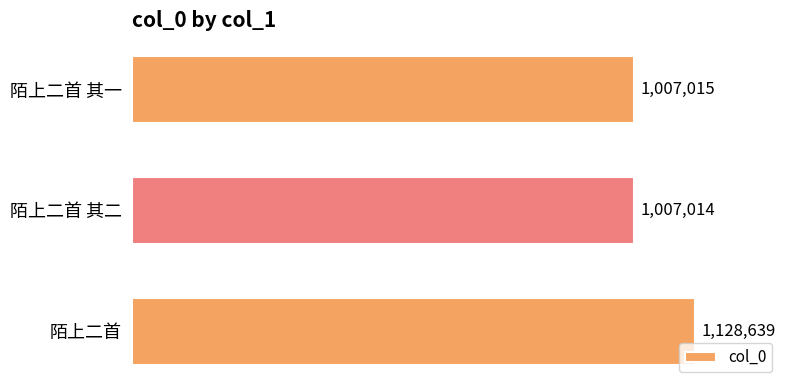

True or false: the data shows 678942 at 陌上二首 其二.

False